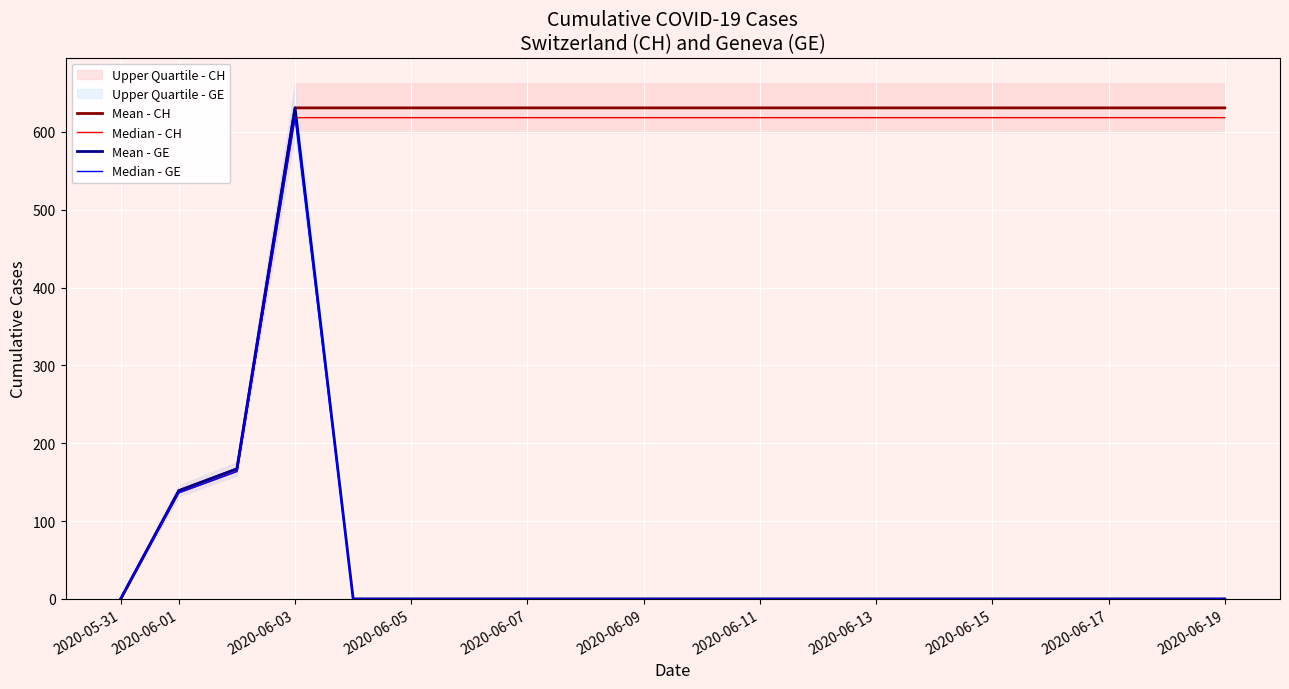

What is the label of the 2nd point from the left?

2020-06-01